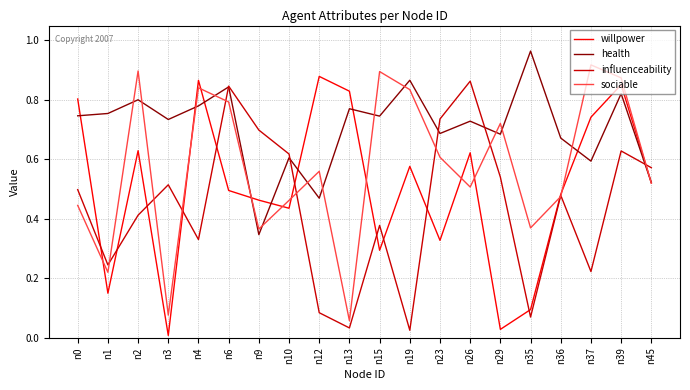

Is the value of willpower at n35 greater than the value of influenceability at n10?

No